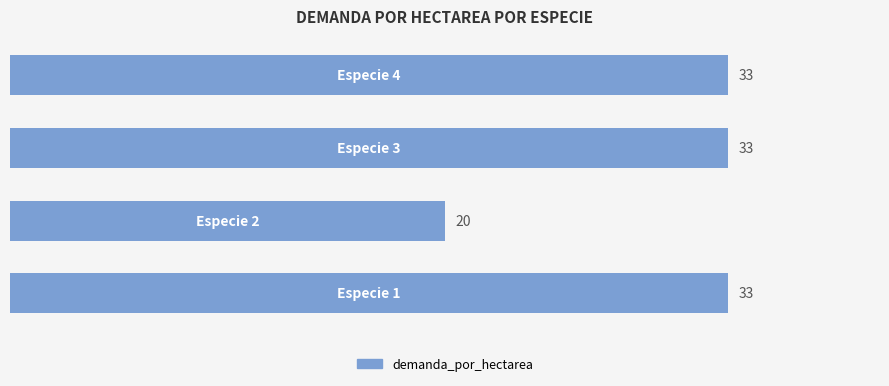

What is the smallest value displayed?

20